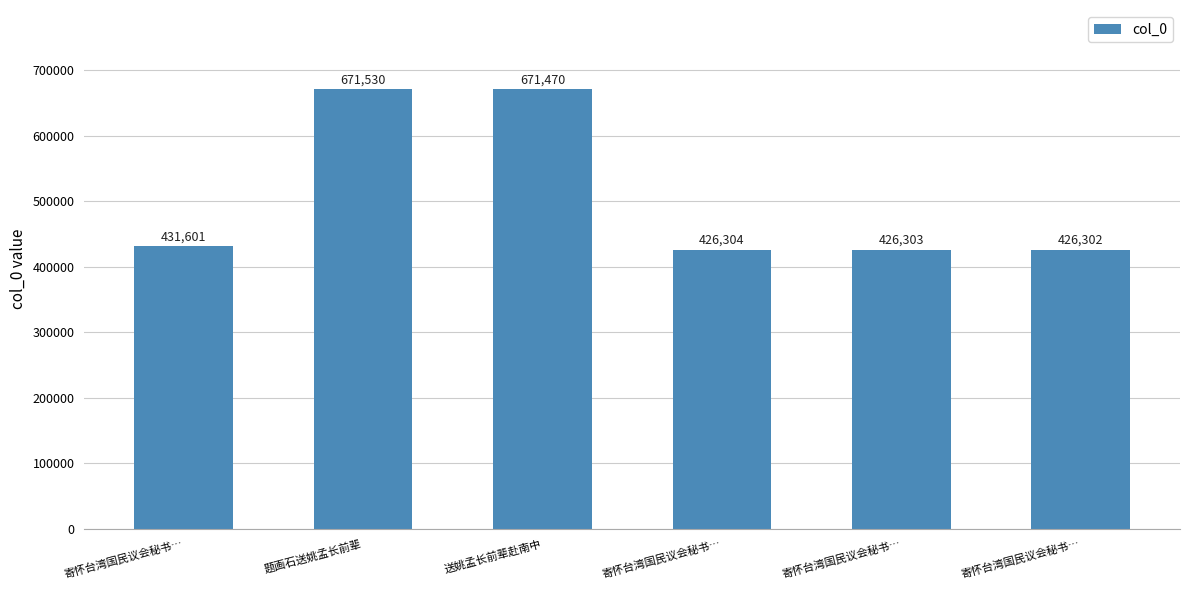

Where is the data nearest to the value 548916?

寄怀台湾国民议会秘书…